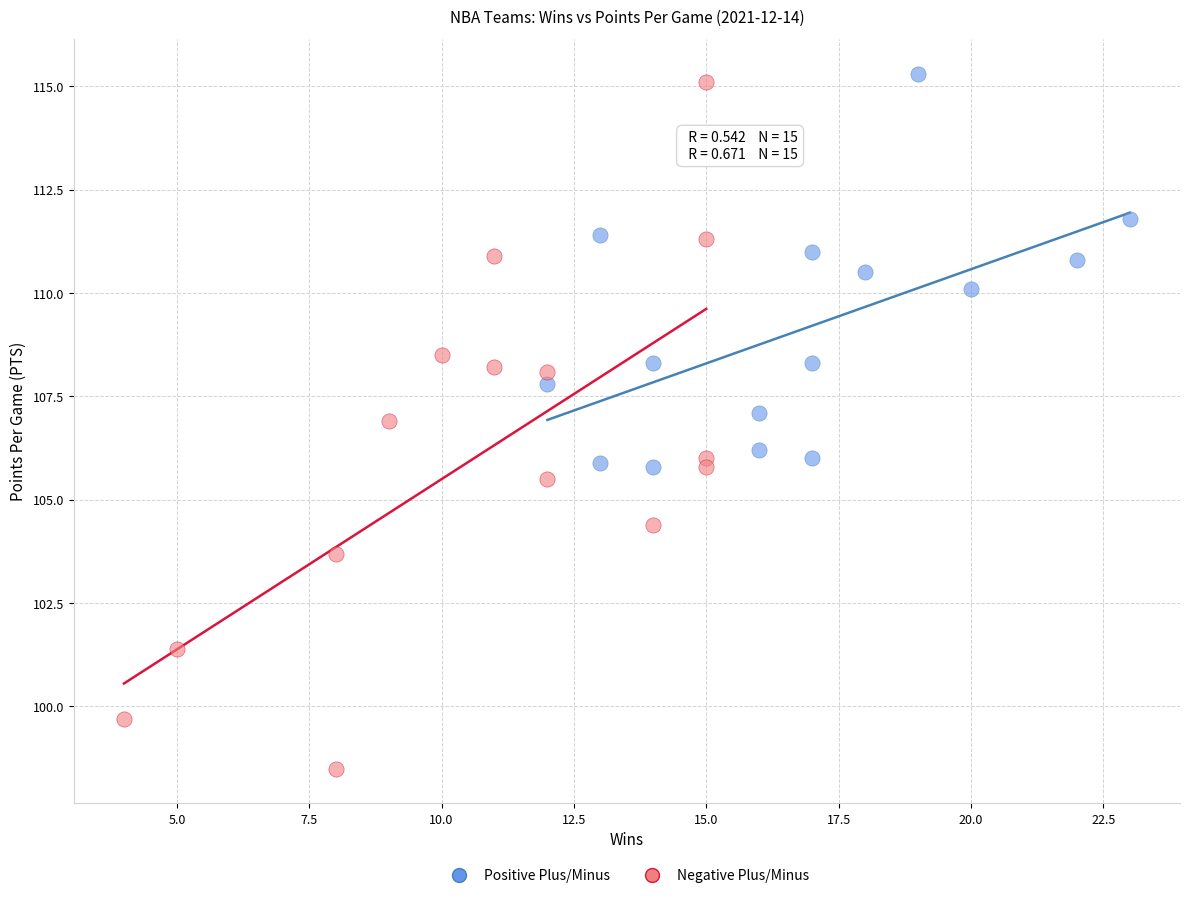

Which series has the largest Y range (max minus min)?

Negative Plus/Minus